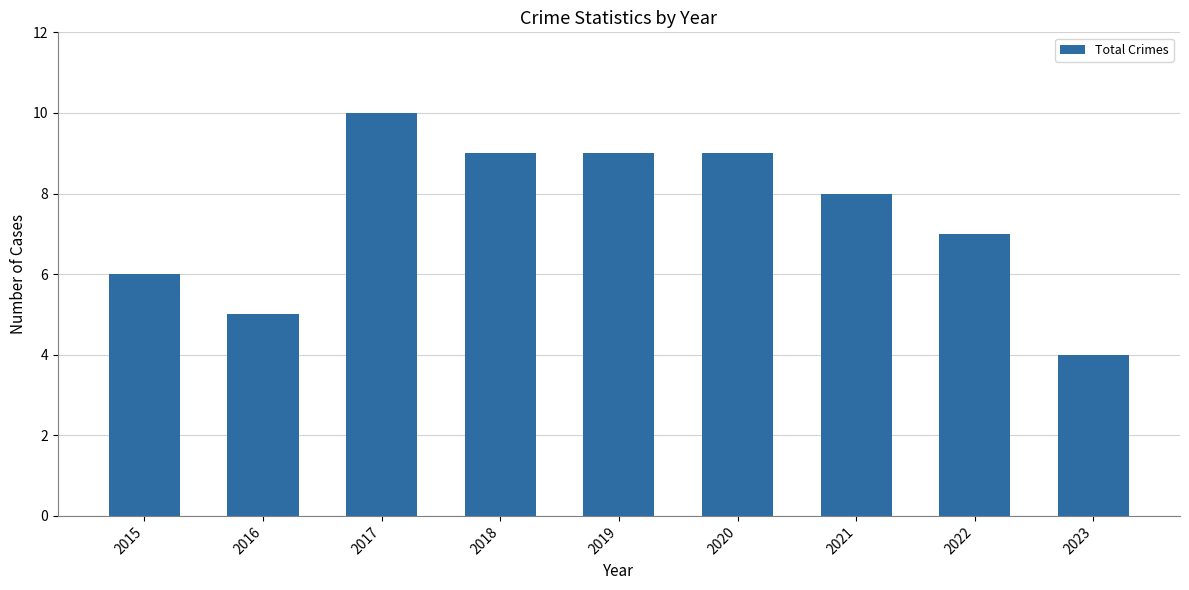

The chart shows a value of 5 at 2016. True or false?

True